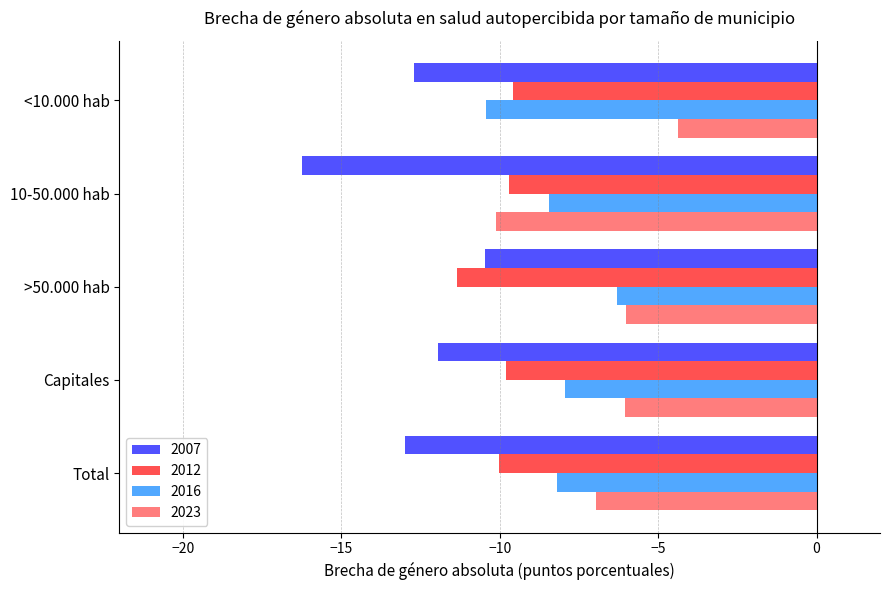

Rank the series at <10.000 hab from lowest to highest value.

2007, 2016, 2012, 2023